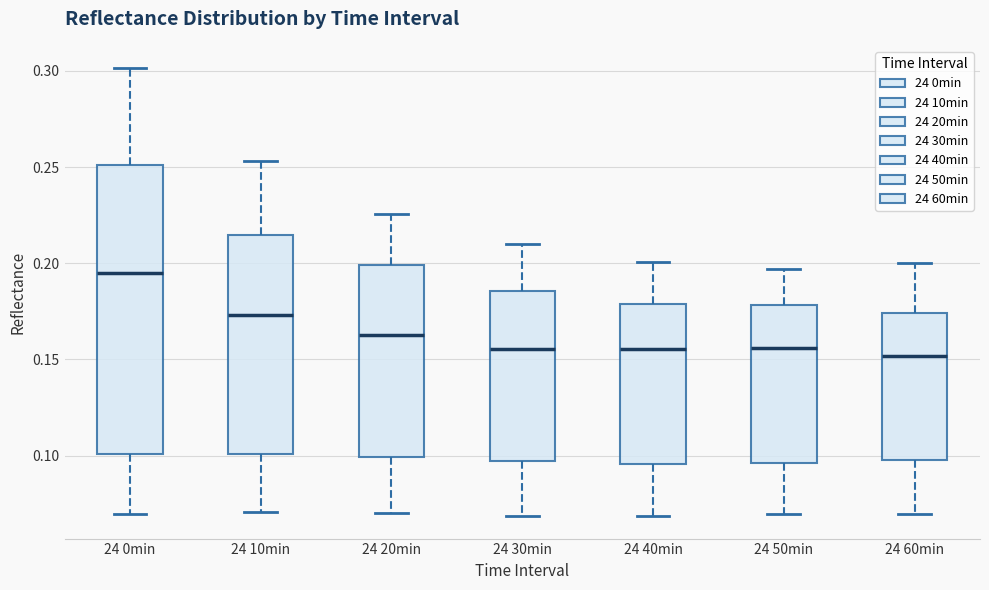

Where does the median line of the box for 24 20min sit on the y-axis? The values are not printed on the chart, so give them approximately, as read against the axis.

0.165